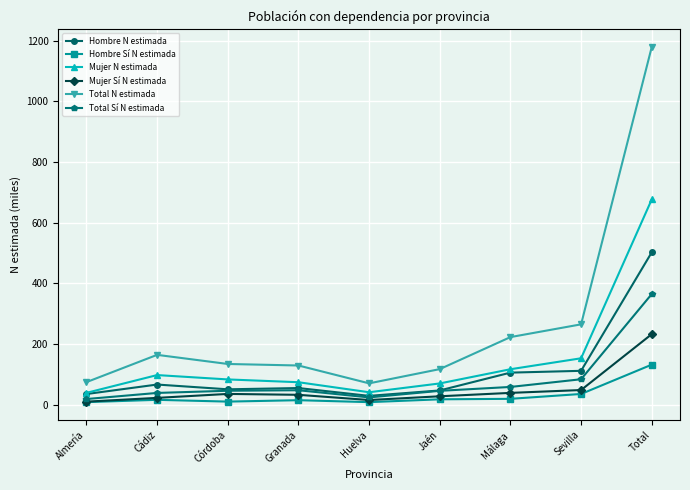

Is it true that Mujer N estimada equals 949.4 at Total?

False